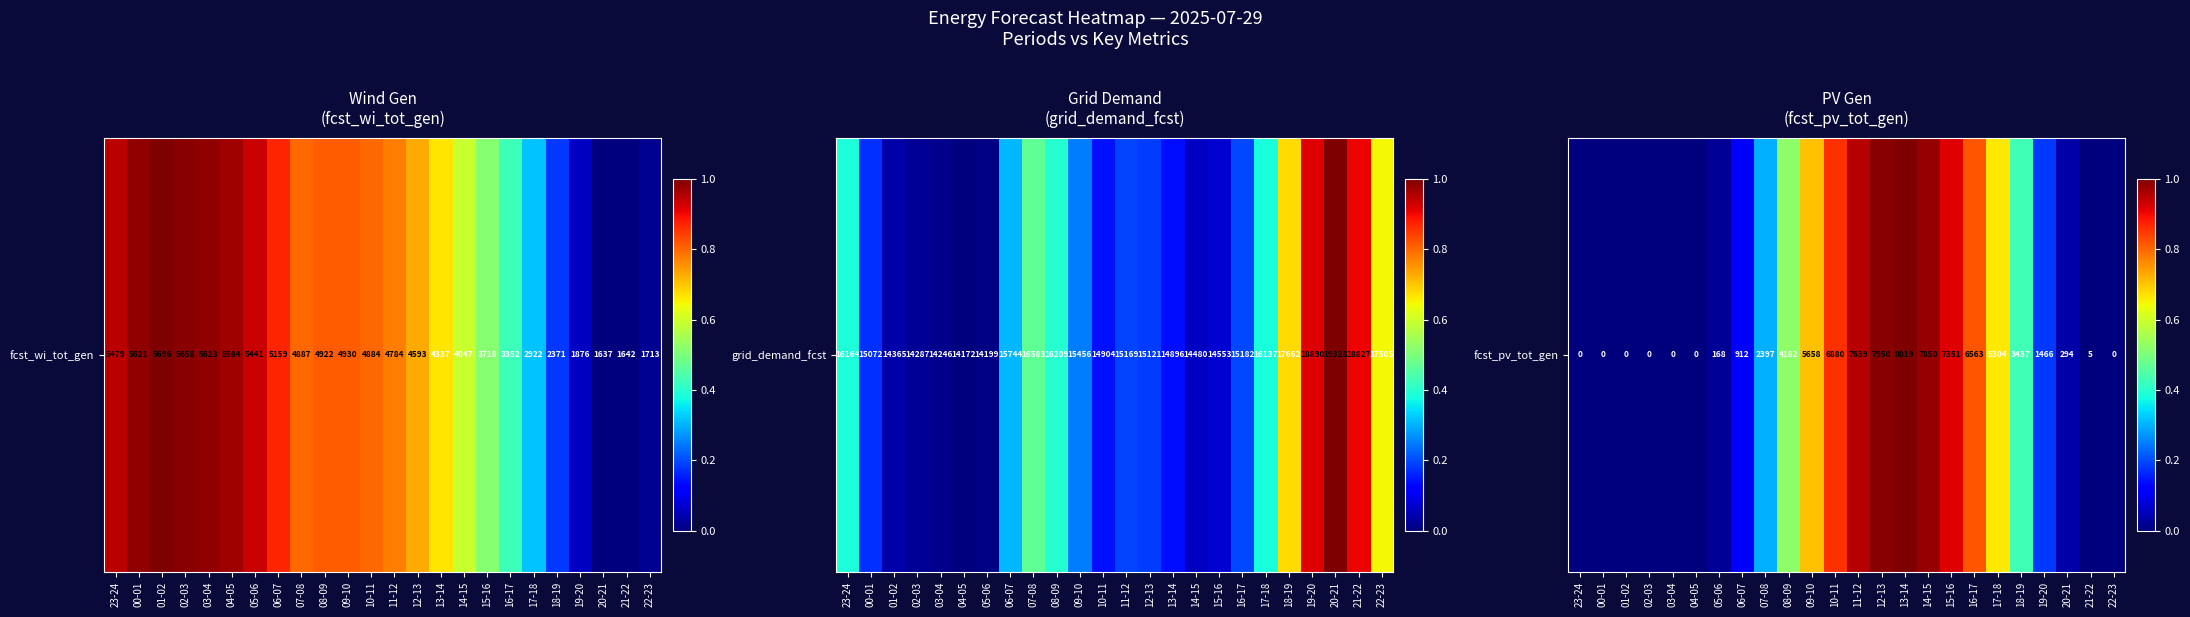

What is the approximate value at 10-11?

0.9